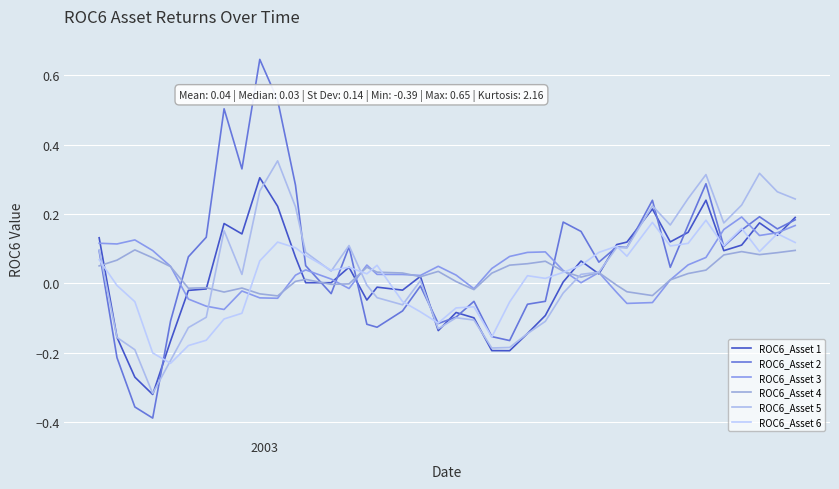

How many lines are shown in the chart?

6